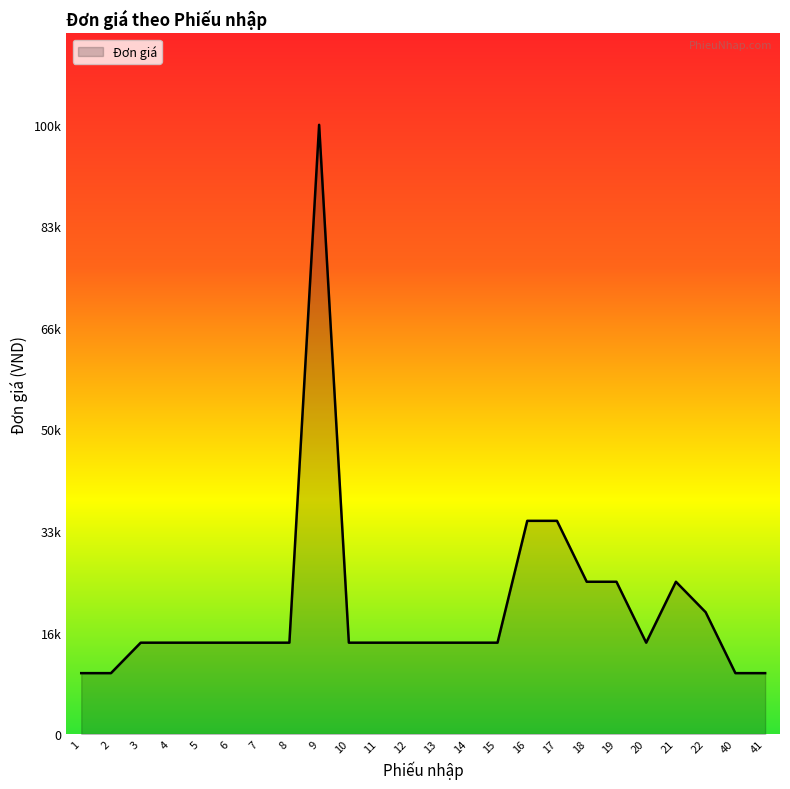

What is the approximate value at 9?

100000